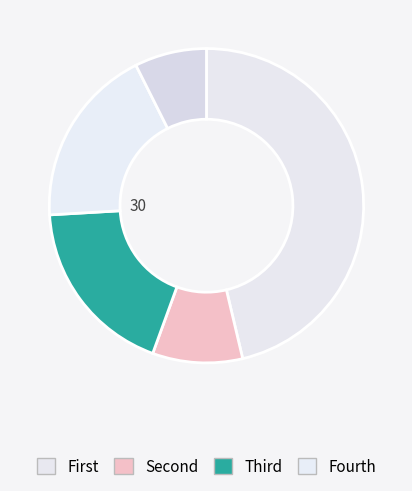

Count the number of slices in the pie.

5